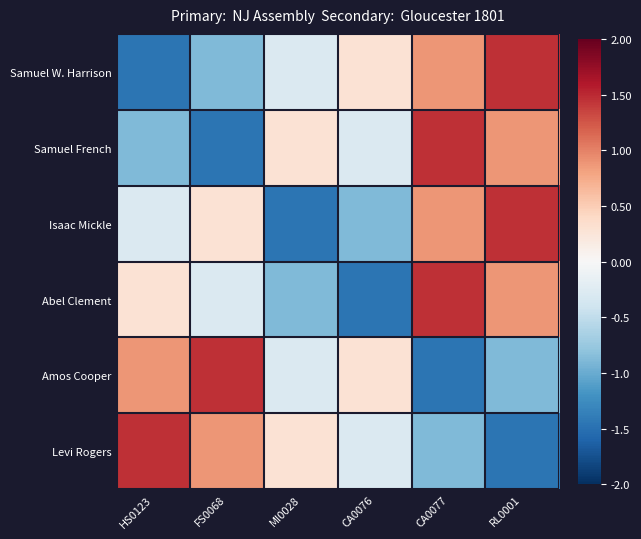

At HS0123, list the series in order from smallest to largest.

Samuel W. Harrison, Samuel French, Isaac Mickle, Abel Clement, Amos Cooper, Levi Rogers